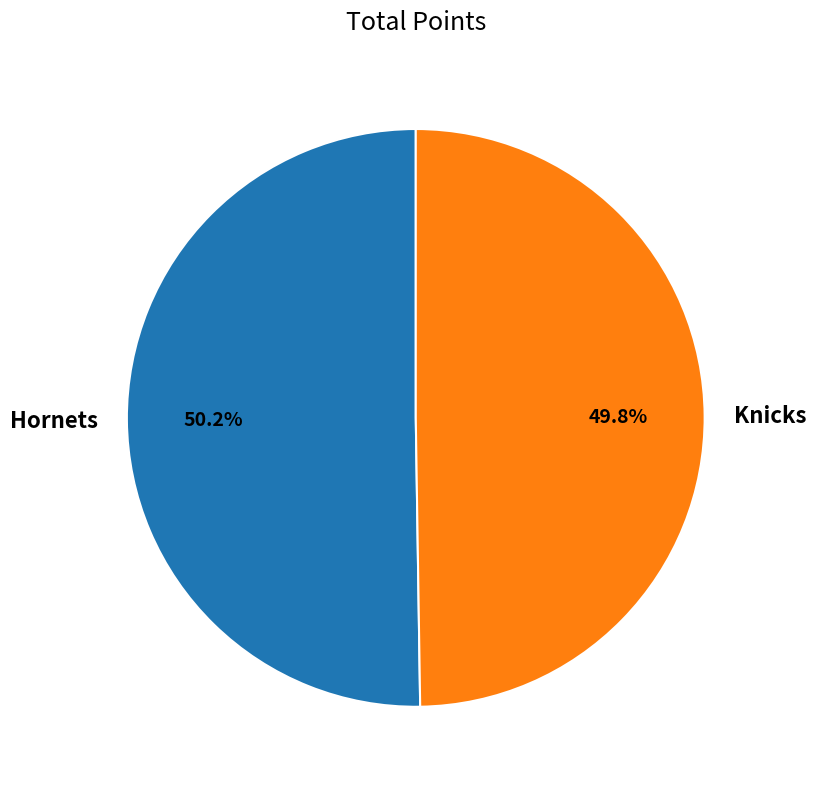

To the nearest percent, what is the difference between the Hornets and Knicks slice percentages?

0%